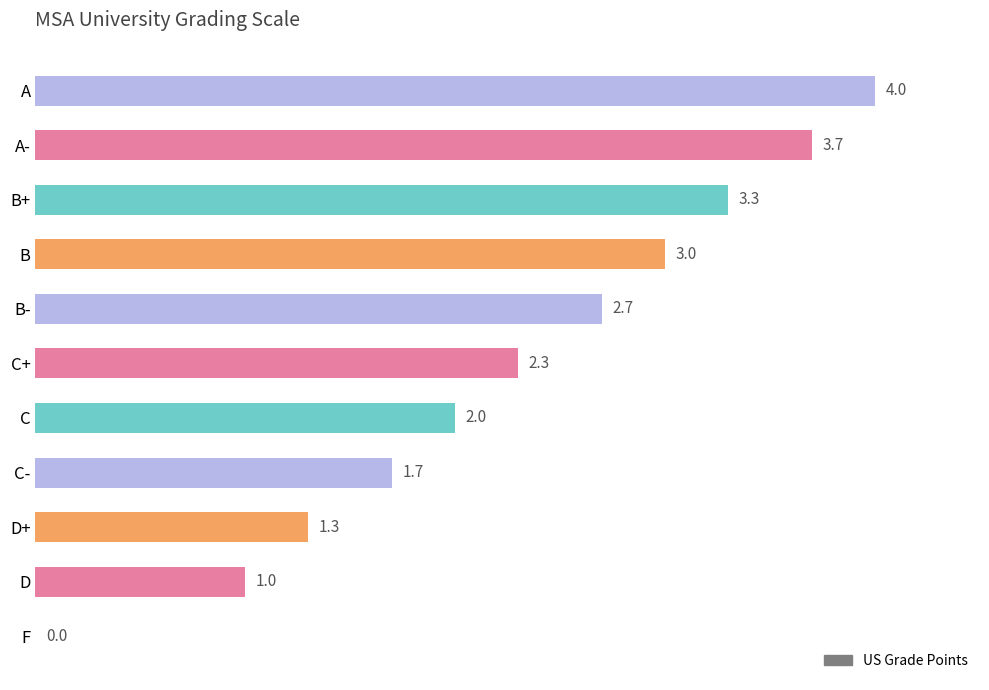

Approximately how many times larger is the value at B+ compared to D?

3.3